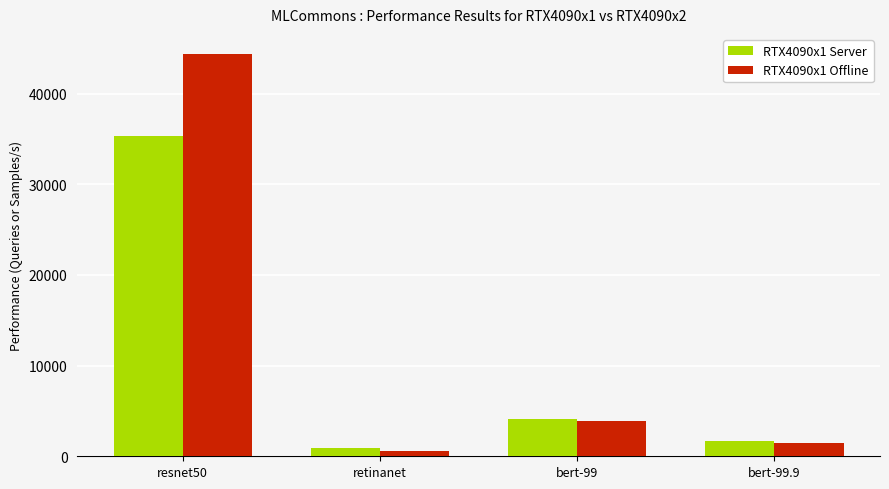

What is the value of the RTX4090x1 Offline bar at the 1st from the left?

44368.1